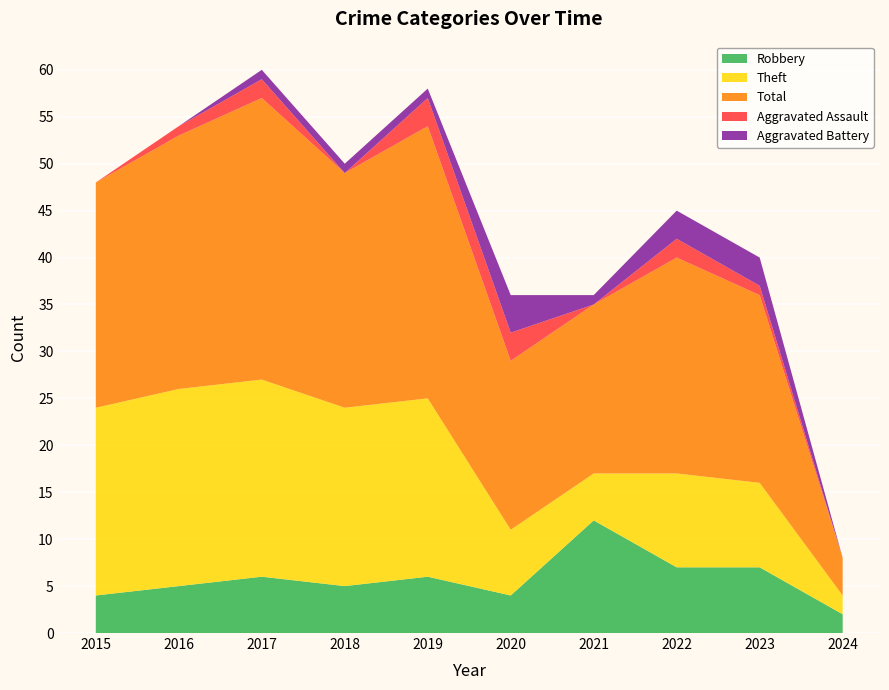

Reading left to right, what are all the values shown in this chart?

Robbery: 4	5	6	5	6	4	12	7	7	2
Theft: 20	21	21	19	19	7	5	10	9	2
Total: 24	27	30	25	29	18	18	23	20	4
Aggravated Assault: 0	1	2	0	3	3	0	2	1	0
Aggravated Battery: 0	0	1	1	1	4	1	3	3	0